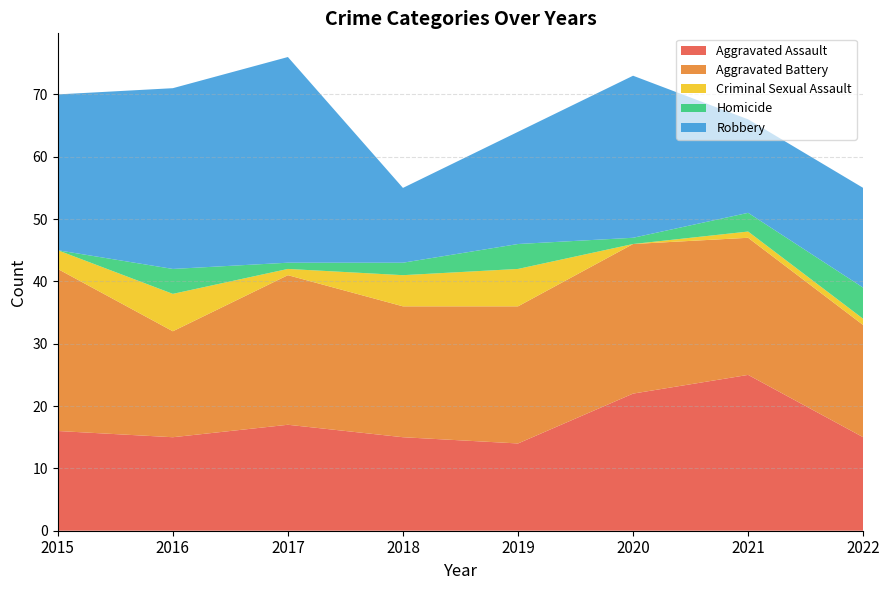

Reading right to left, what are all the values shown in this chart?

Aggravated Assault: 2022=15	2021=25	2020=22	2019=14	2018=15	2017=17	2016=15	2015=16
Aggravated Battery: 2022=18	2021=22	2020=24	2019=22	2018=21	2017=24	2016=17	2015=26
Criminal Sexual Assault: 2022=1	2021=1	2020=0	2019=6	2018=5	2017=1	2016=6	2015=3
Homicide: 2022=5	2021=3	2020=1	2019=4	2018=2	2017=1	2016=4	2015=0
Robbery: 2022=16	2021=15	2020=26	2019=18	2018=12	2017=33	2016=29	2015=25